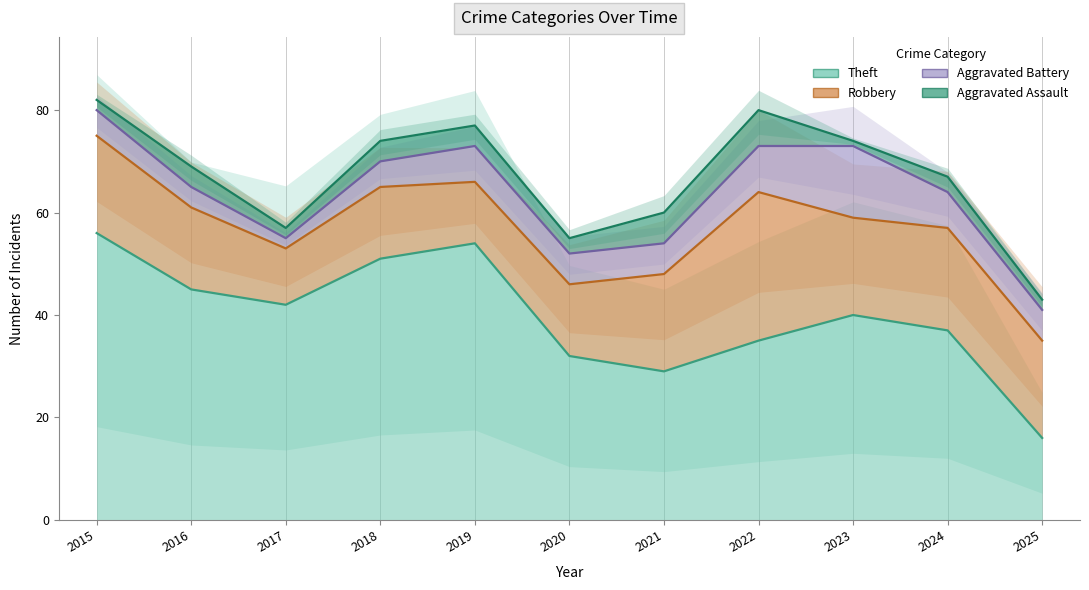

True or false: Theft and Aggravated Assault intersect in this chart.

False